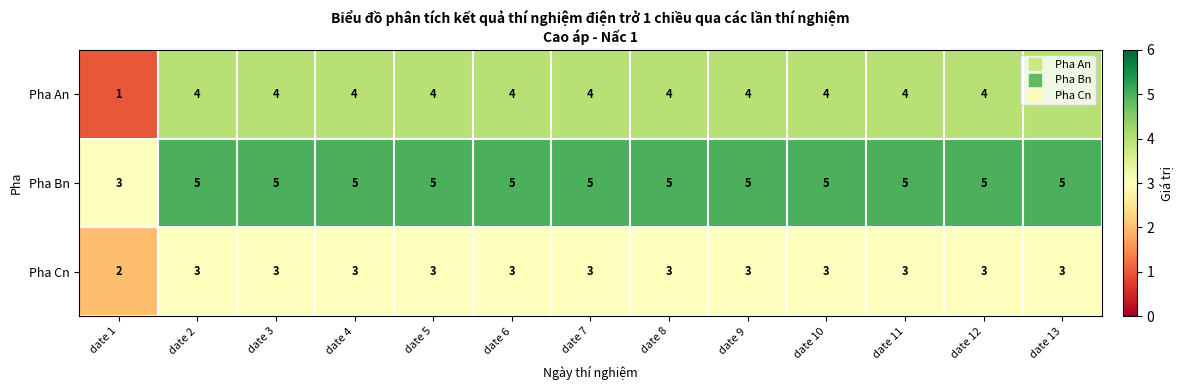

The Pha Cn series shows 2 at date 6. True or false?

False